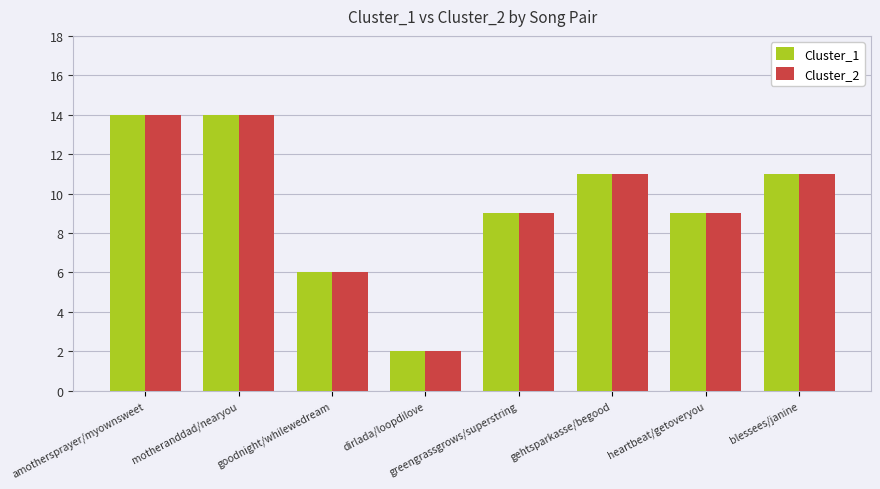

What is the greatest value displayed?

14